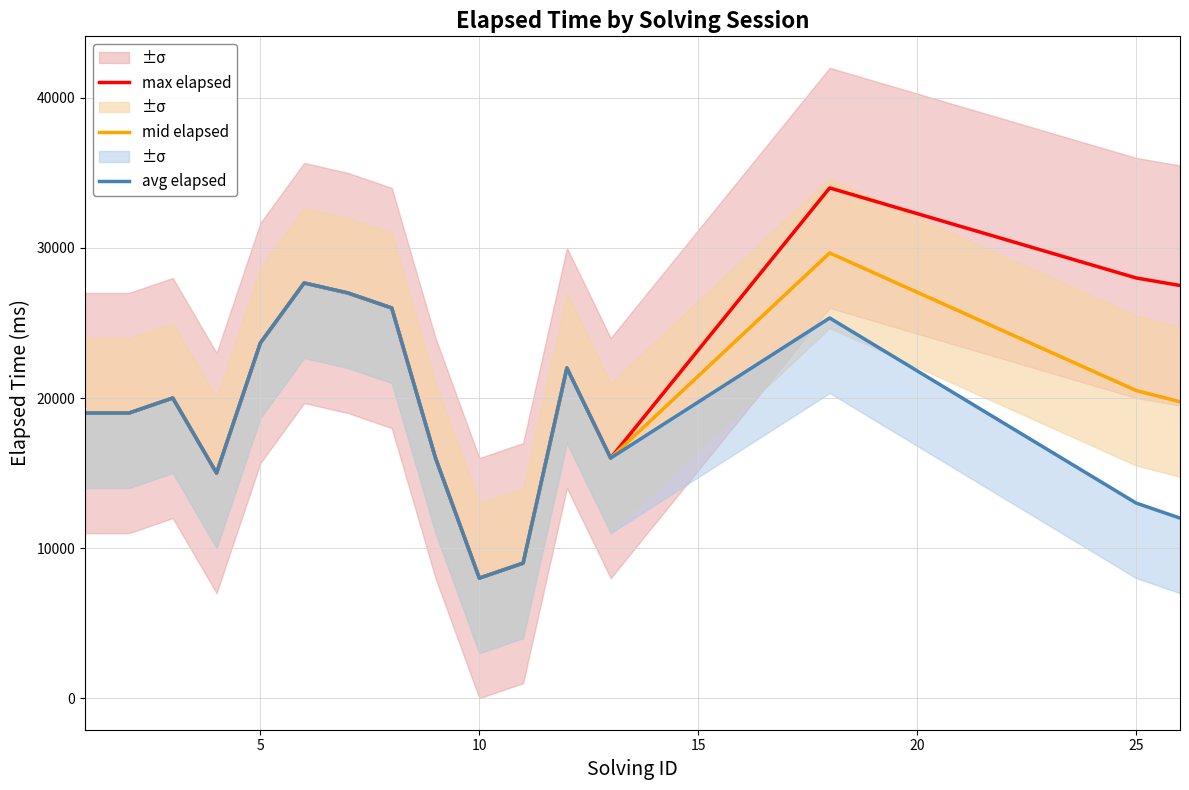

What is the difference between the maximum and minimum values in the mid elapsed series?

21666.5